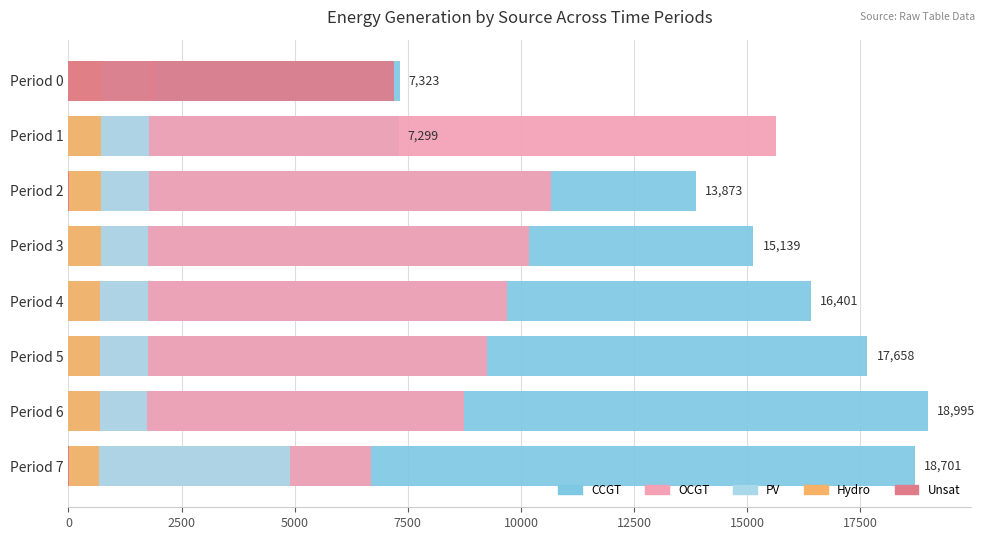

What is the approximate value of PV at Period 0, to the nearest 50?

1800